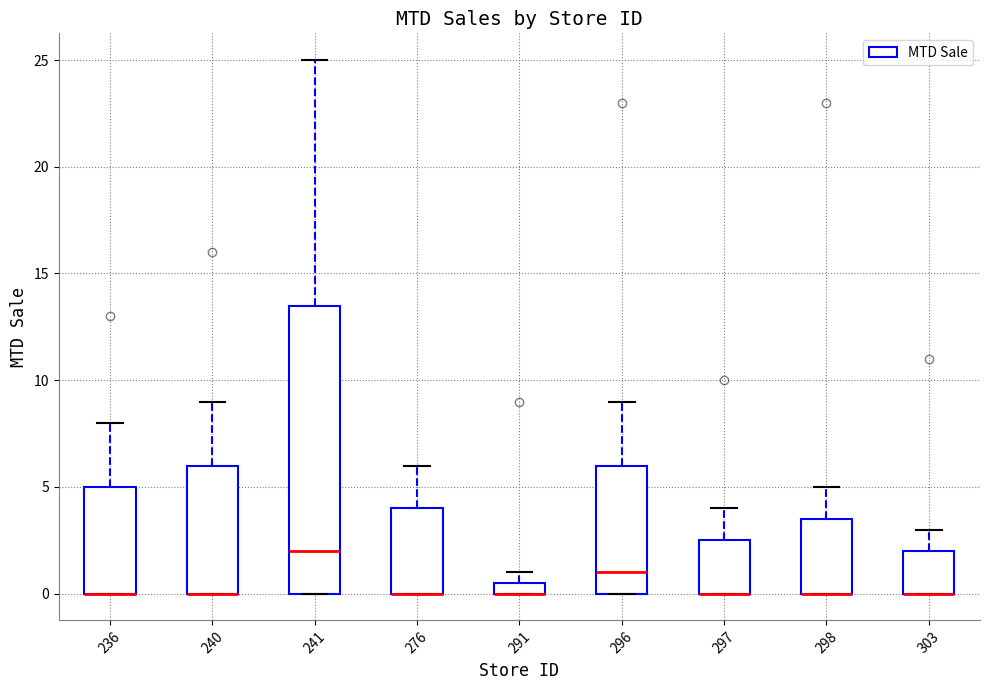

Where is the upper edge of the box at x = 296 on the y-axis? The values are not printed on the chart, so give them approximately, as read against the axis.

6.0